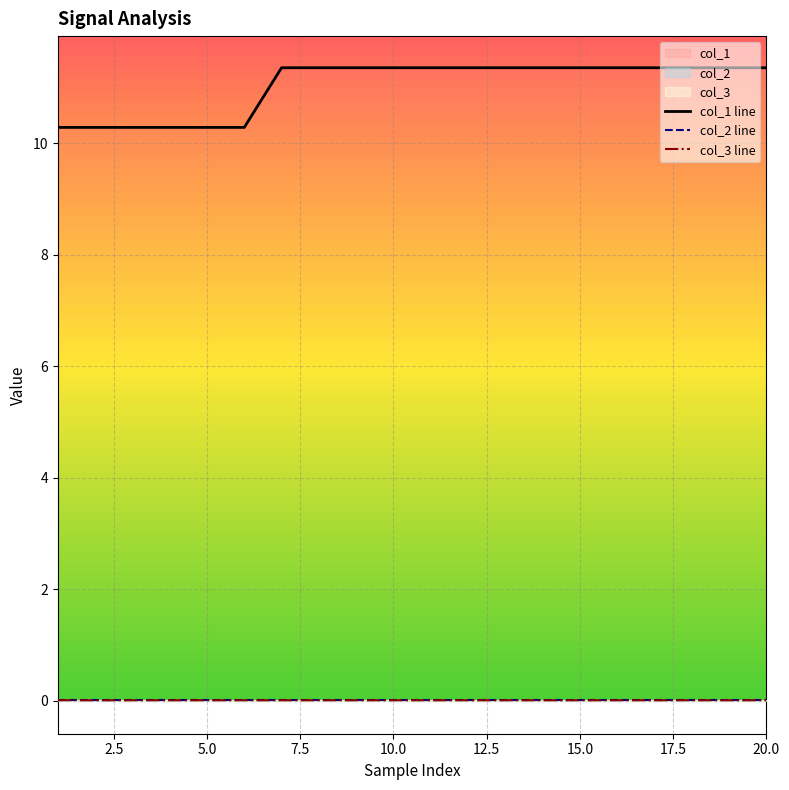

Which series has the largest range (max minus min)?

col_1 line